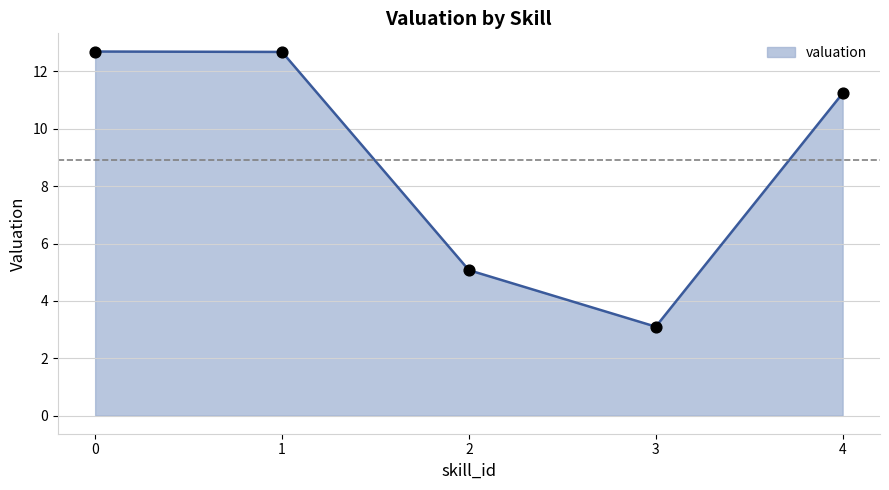

What is the ratio of the value at 3 to the value at 1?

0.2